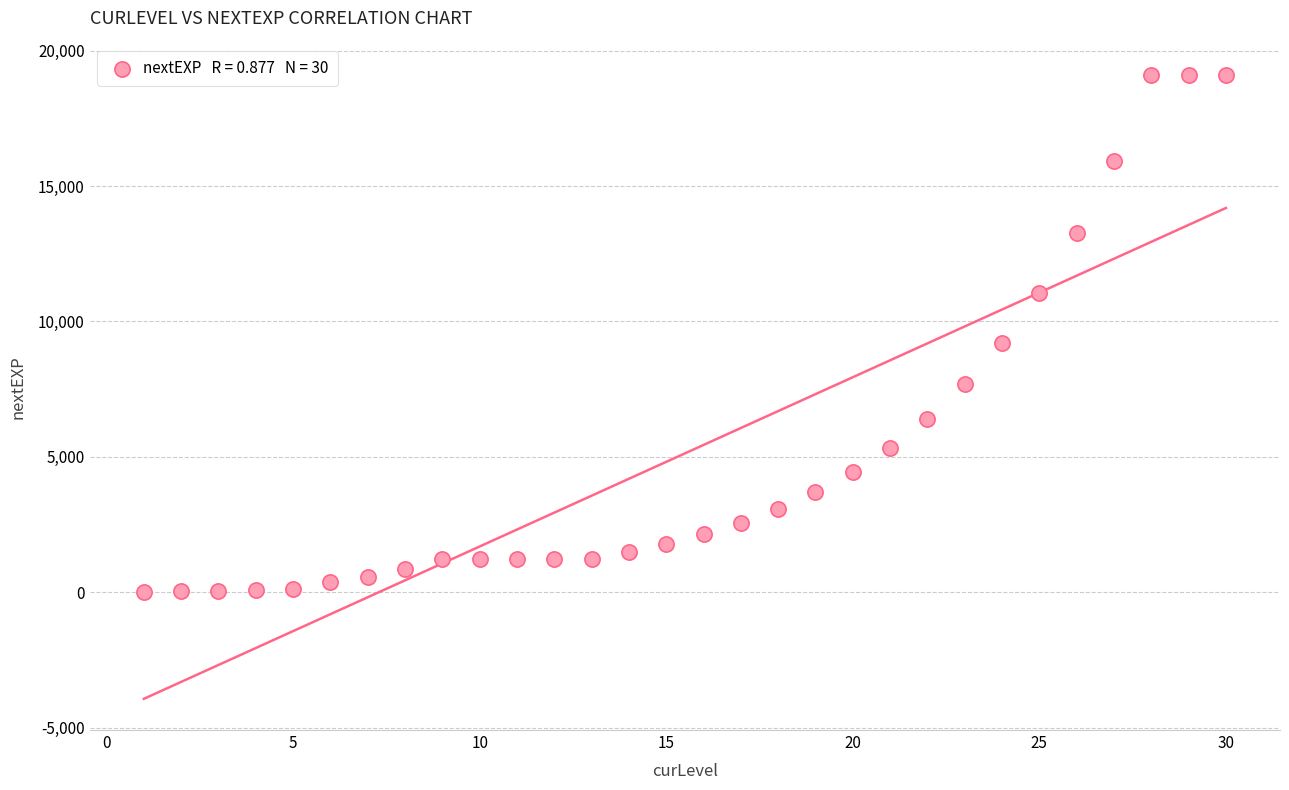

What Y value in the scatter plot is closest to 9563?

9218